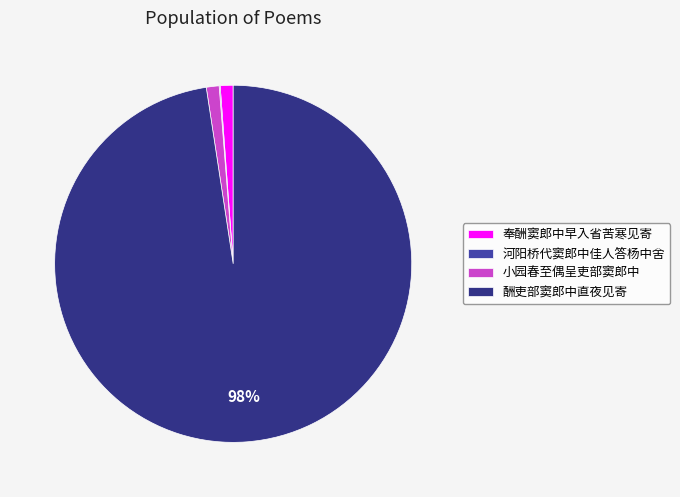

What is the majority slice?

酬吏部窦郎中直夜见寄